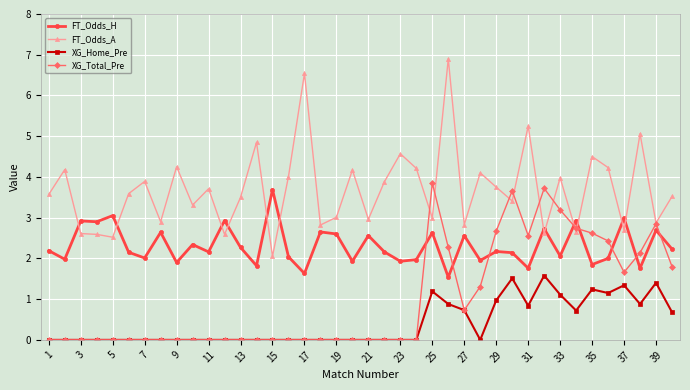

What are all the series names shown in the legend?

FT_Odds_H, FT_Odds_A, XG_Home_Pre, XG_Total_Pre